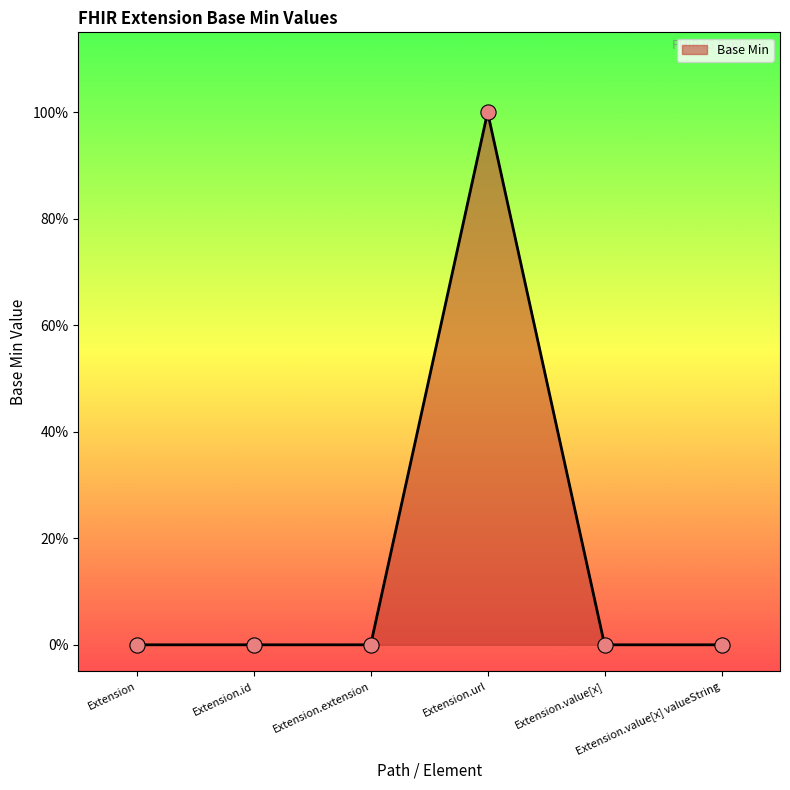

What is the change in value from Extension.url to Extension.value[x] valueString?

-1